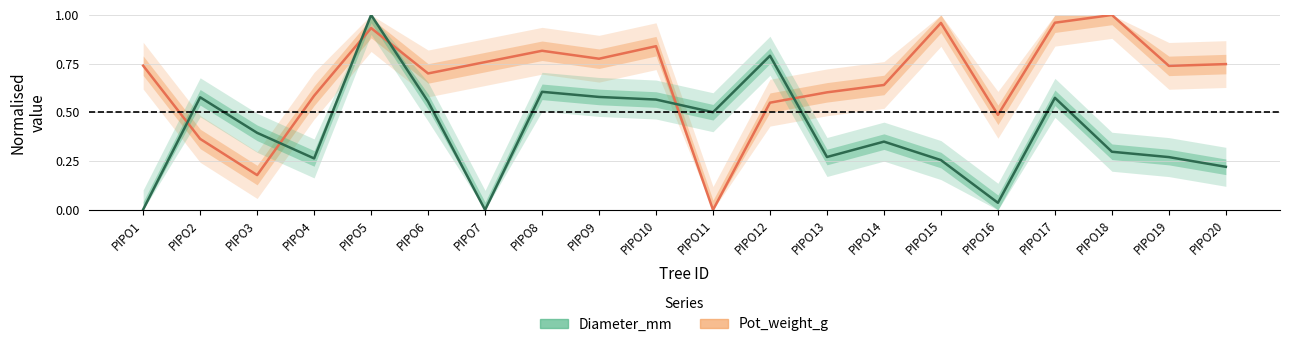

Is this an area chart (filled region under the line)?

No